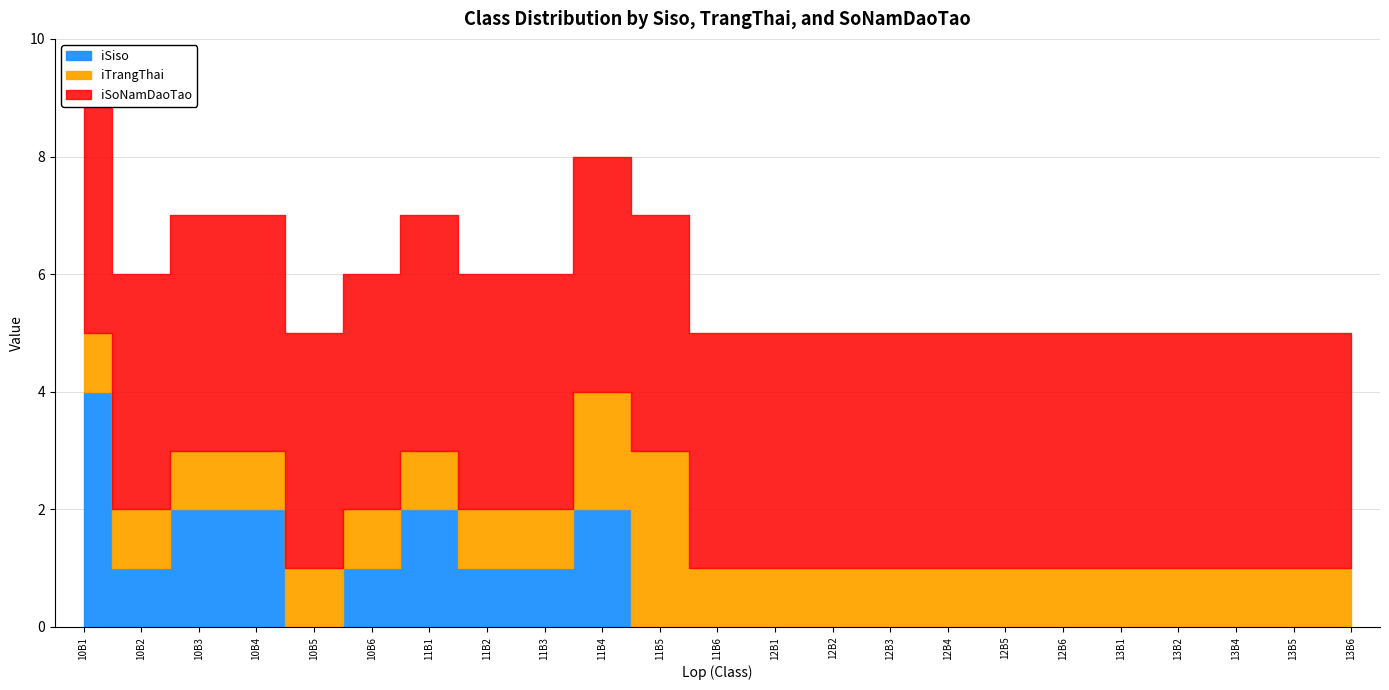

What is the spread (max minus min) of values at 13B2?

4